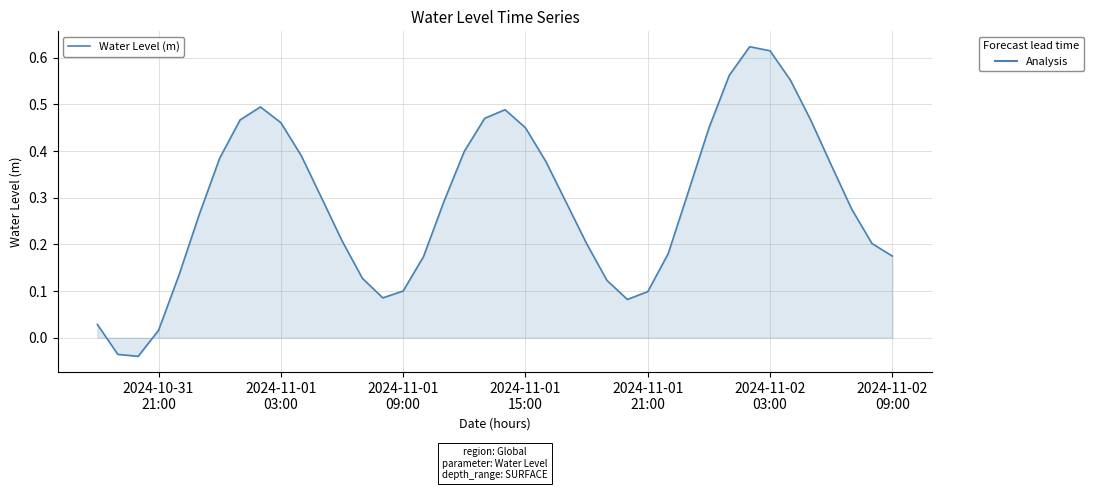

What is the difference between the maximum and minimum values?

0.7